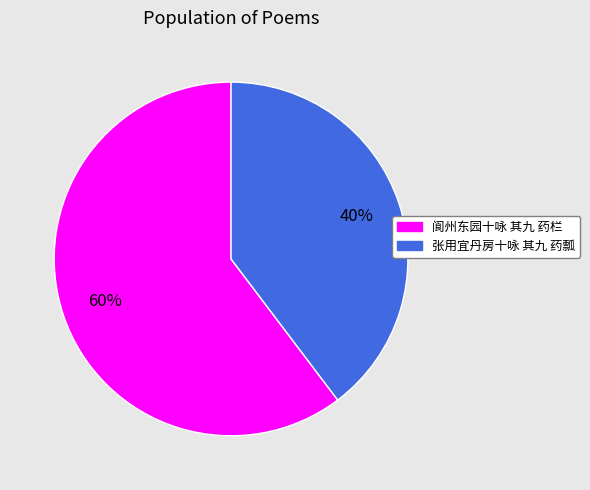

Count the number of slices in the pie.

2